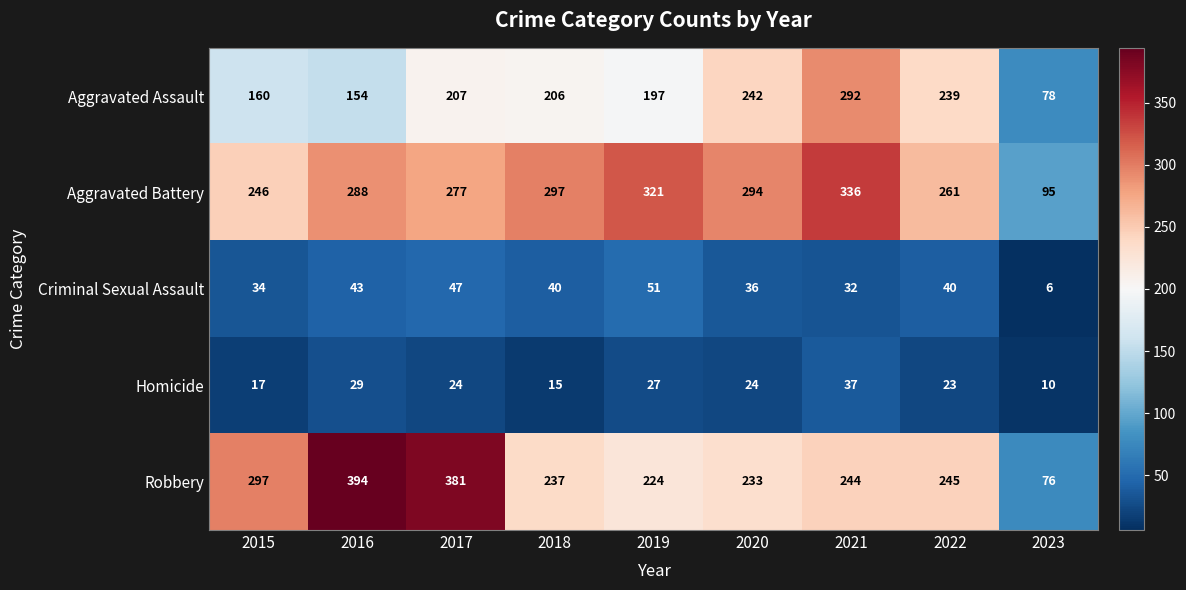

What is the greatest value displayed?

394